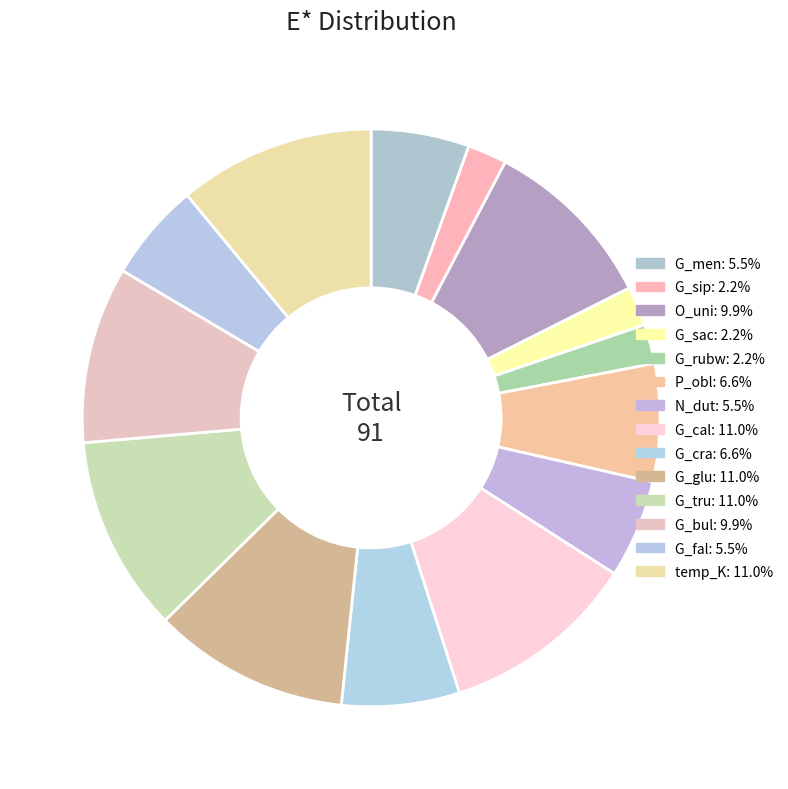

How many slices are in this pie chart?

14